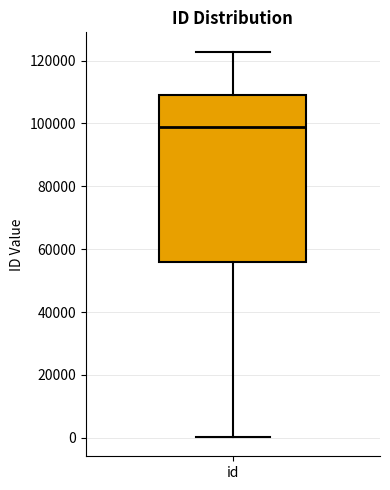

Transcribe this box plot: give where the median line is, the range the box spans, and where the two whiskers end, as read against the y-axis. The values are not printed on the chart, so give them approximately, as read against the axis.

median 98000, box 56000 to 110000, whiskers 0 to 122000